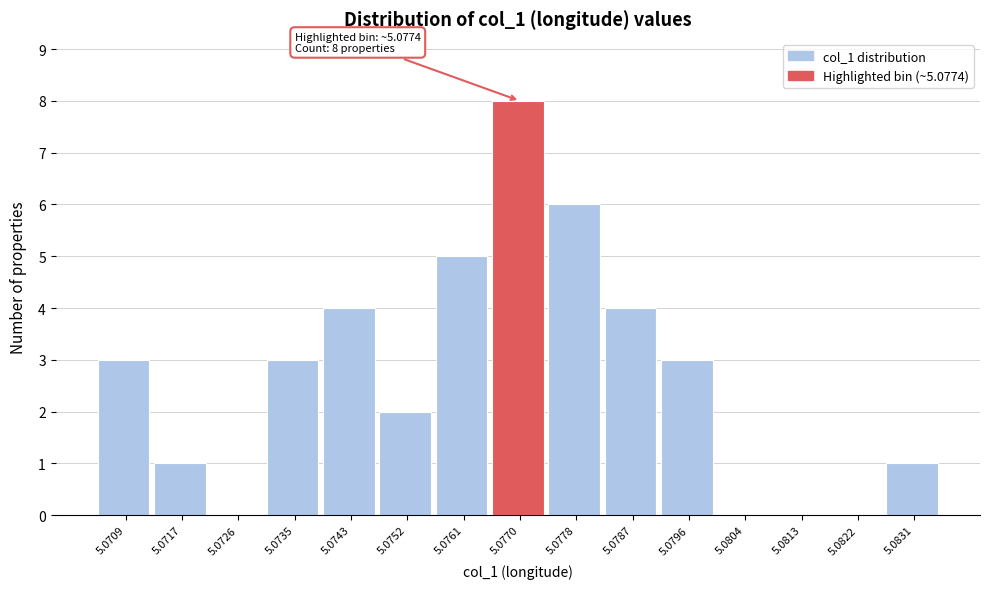

Reading left to right, what are all the values shown in this chart?

5.0709=3	5.0717=1	5.0726=0	5.0735=3	5.0743=4	5.0752=2	5.0761=5	5.0770=8	5.0778=6	5.0787=4	5.0796=3	5.0804=0	5.0813=0	5.0822=0	5.0831=1